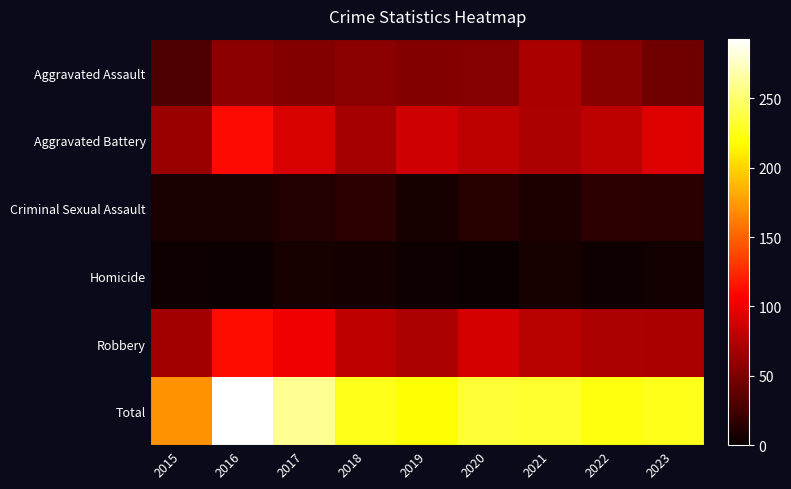

Between 2021 and 2016, which is larger?

2021